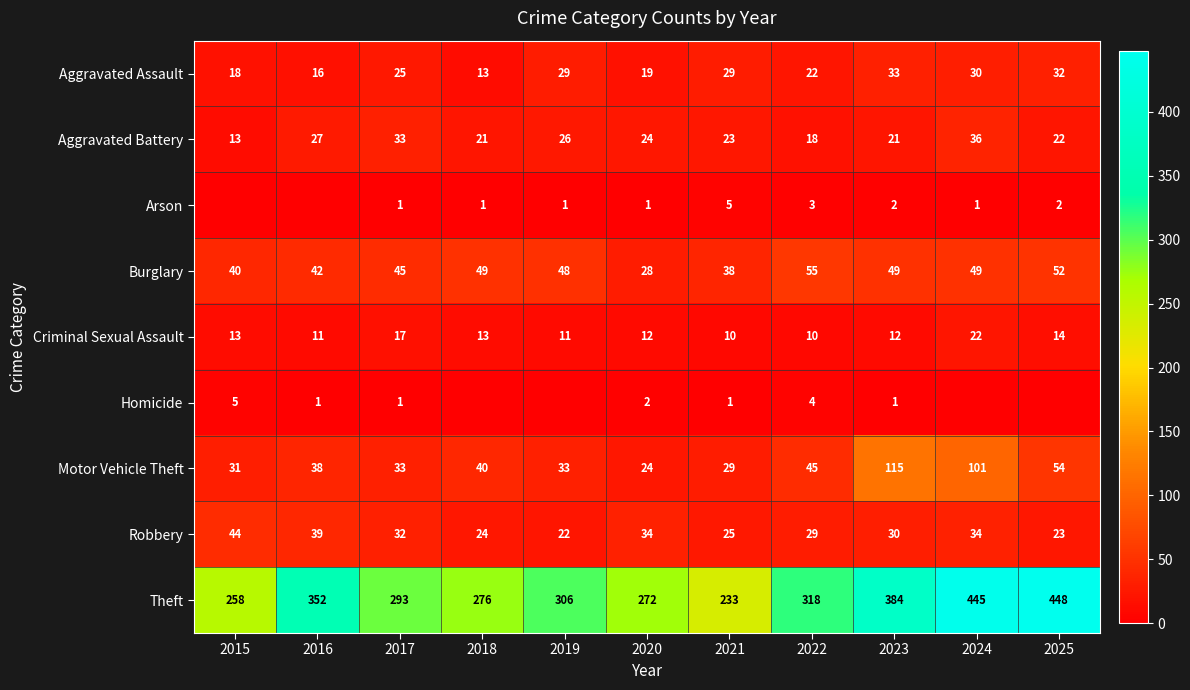

What is the difference between the highest and lowest values at 2023?

383